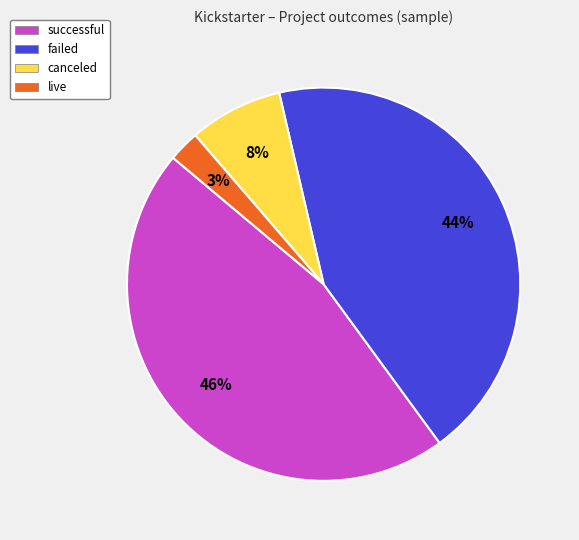

Rank the categories by value from highest to lowest.

successful, failed, canceled, live